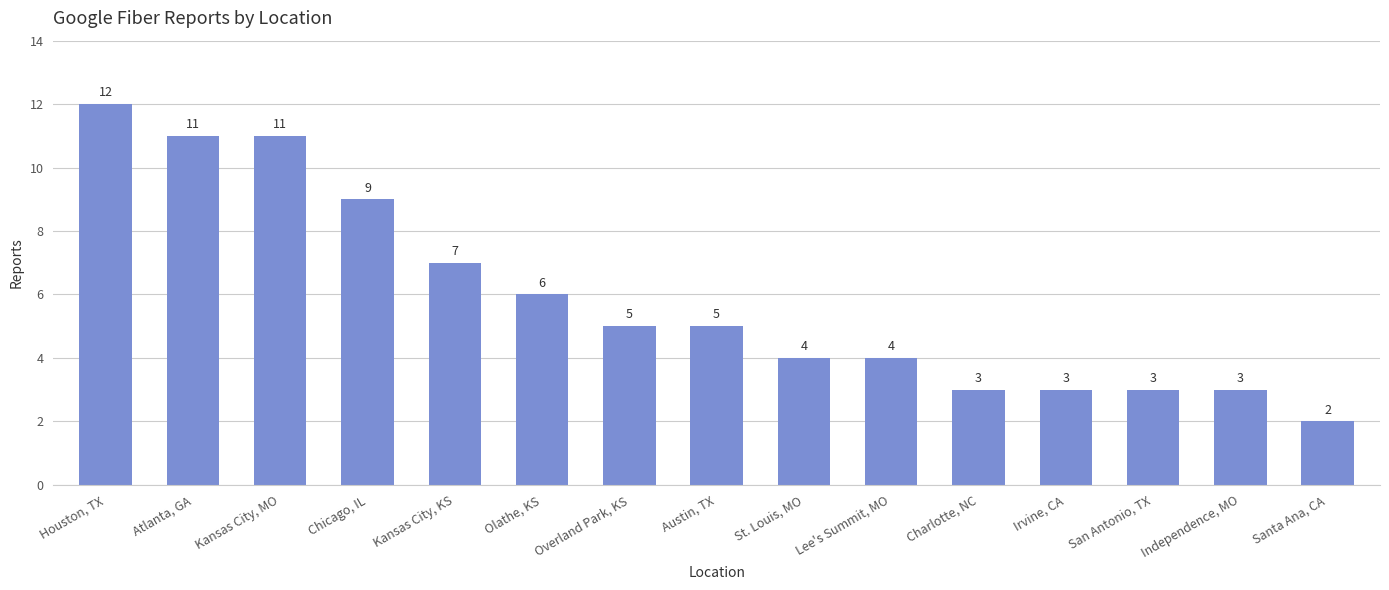

The value at Kansas City, MO is 17. True or false?

False